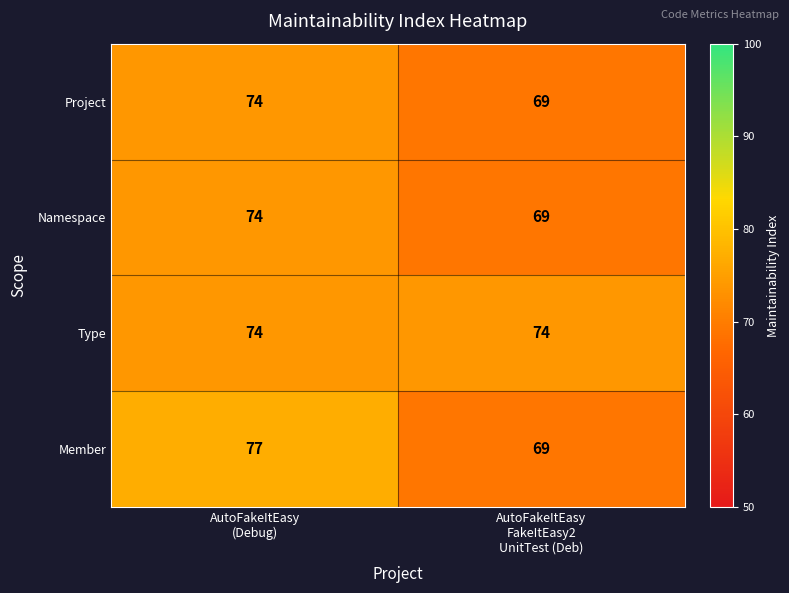

What is the difference between the maximum and minimum values in the Member series?

8